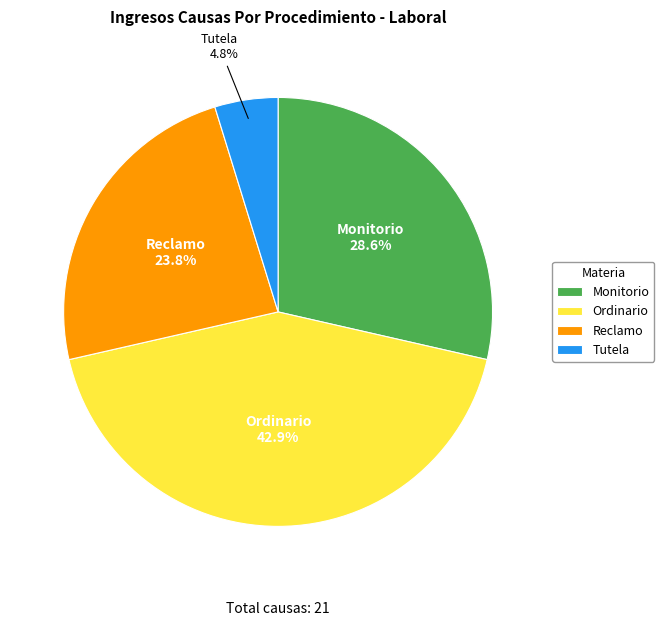

Does Tutela account for over 50% of the chart?

No